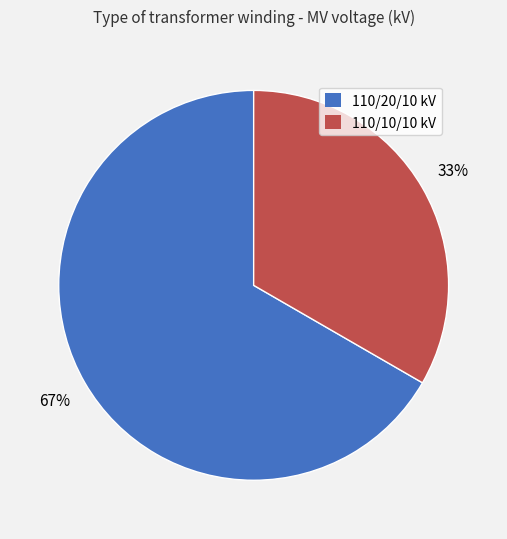

Does any single category account for the majority?

Yes